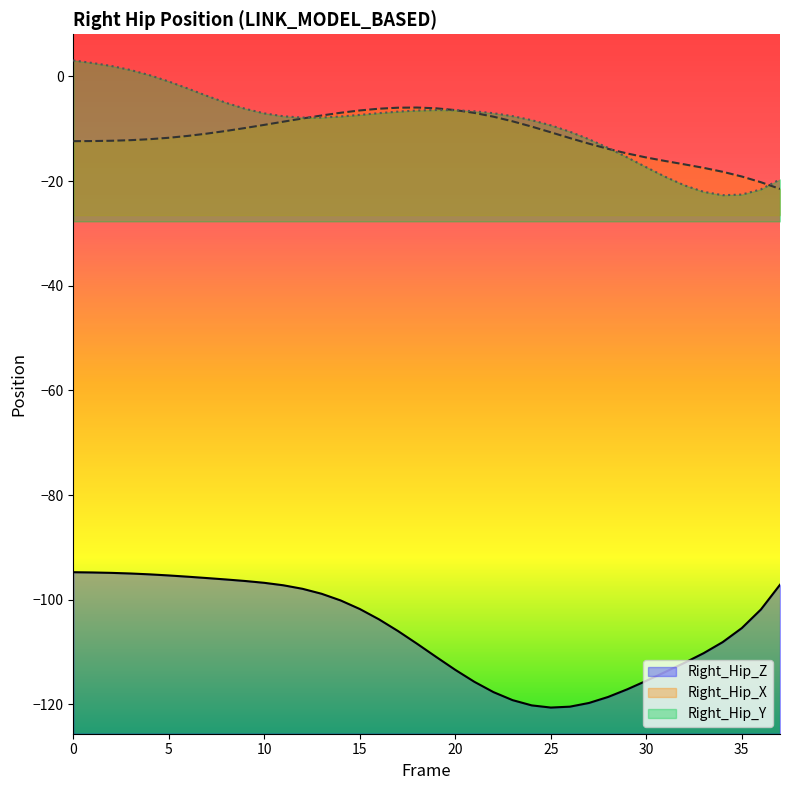

How many values in the Right_Hip_Z series are below -103?

20